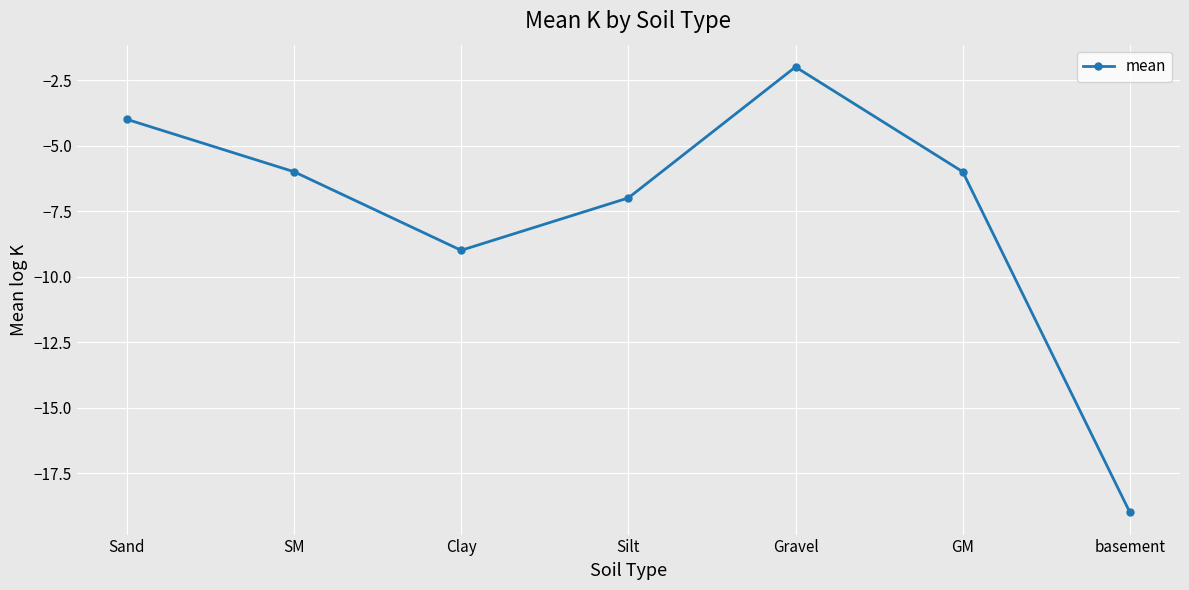

What is the average value?

-8